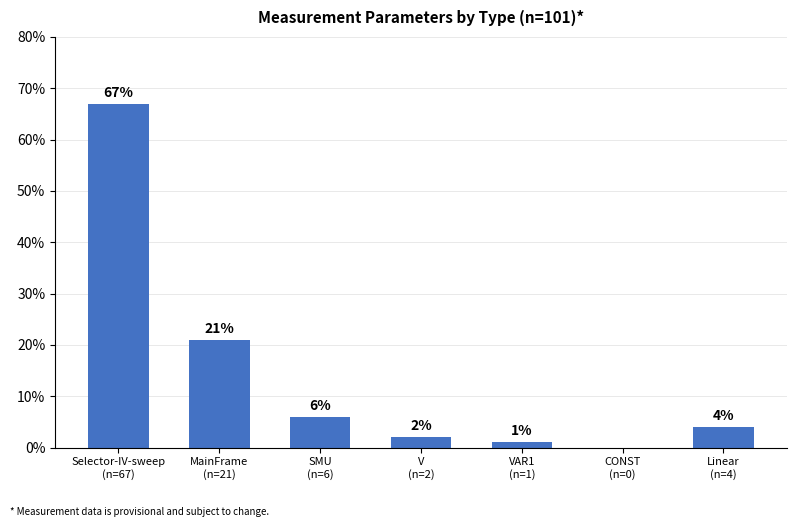

What is the maximum value shown in the chart?

67